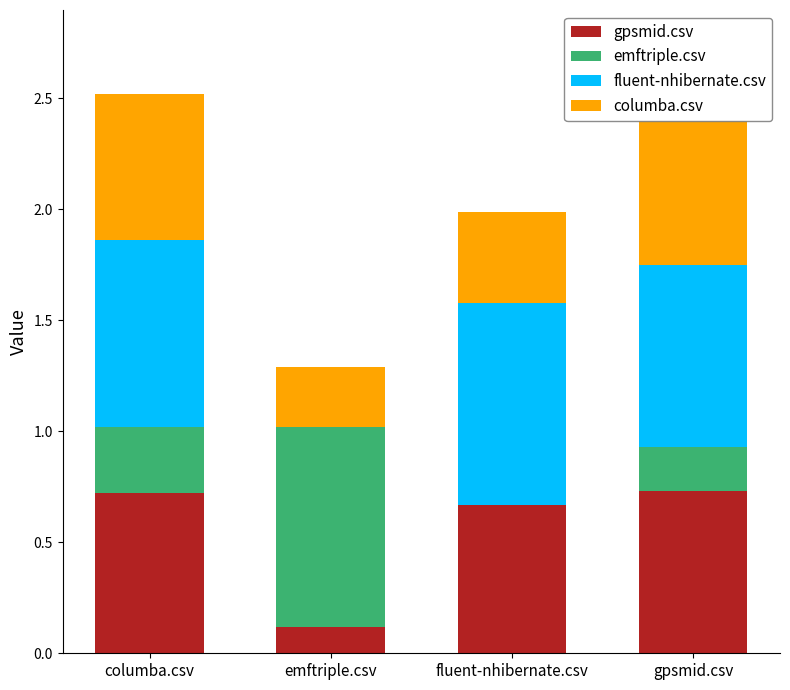

What is the total value across all series at gpsmid.csv?

2.4